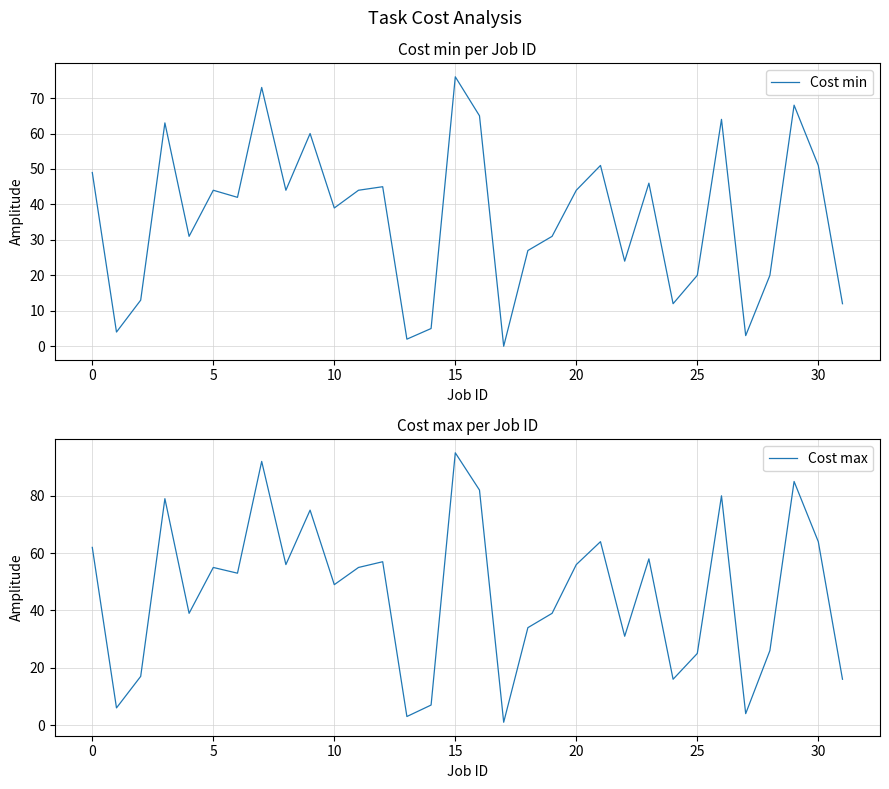

The value of Cost max at 0 is 25. True or false?

False